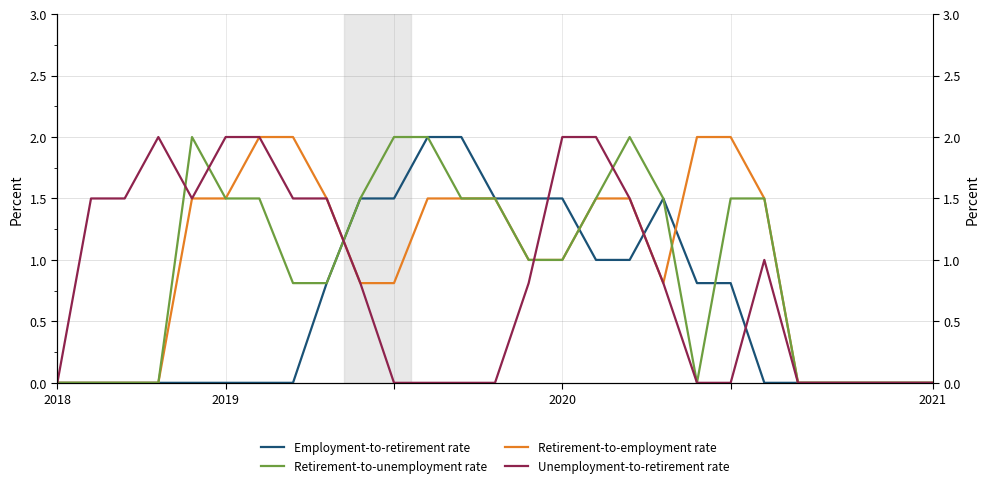

Between 16 and 13, which is larger?

13